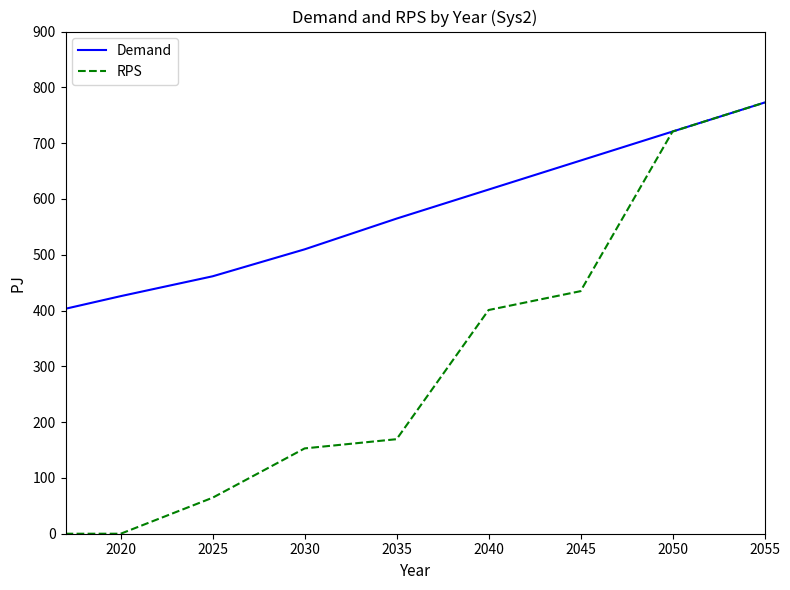

What is the greatest value displayed?

772.7